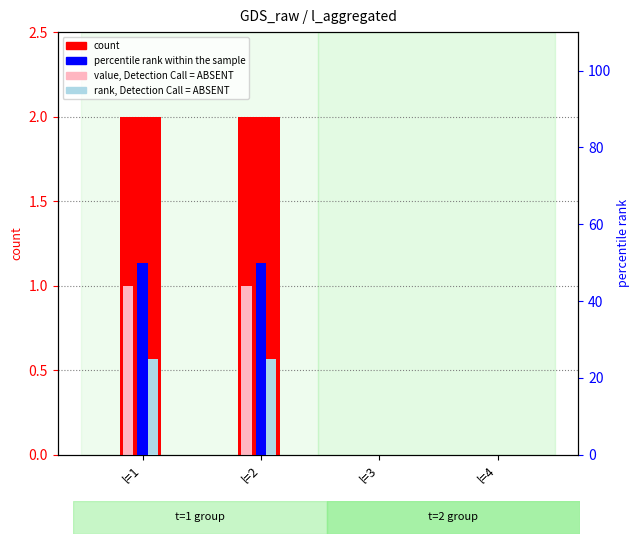

What is the value of the count bar at the 2nd from the left?

2